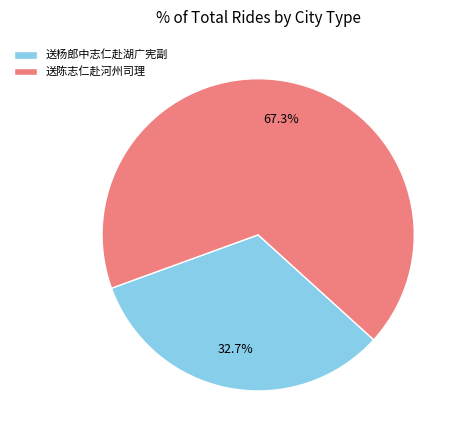

How many segments does this pie chart have?

2